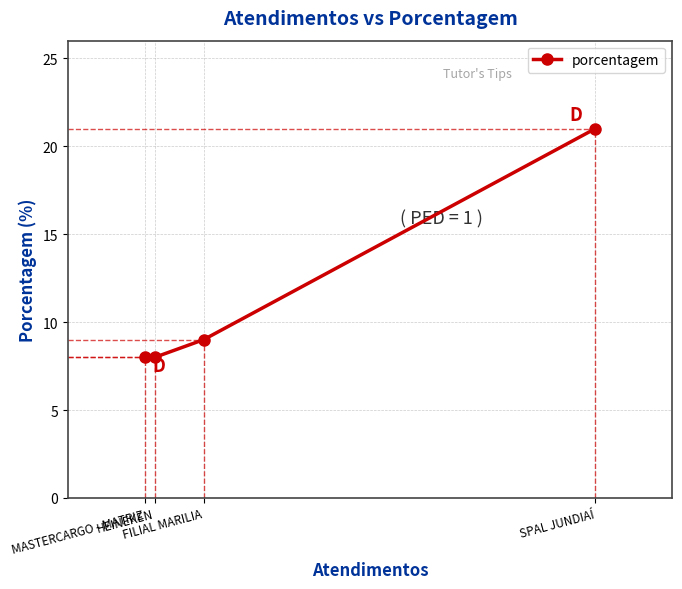

Which has a higher value, SPAL JUNDIAÍ or MASTERCARGO - MATRIZ?

SPAL JUNDIAÍ